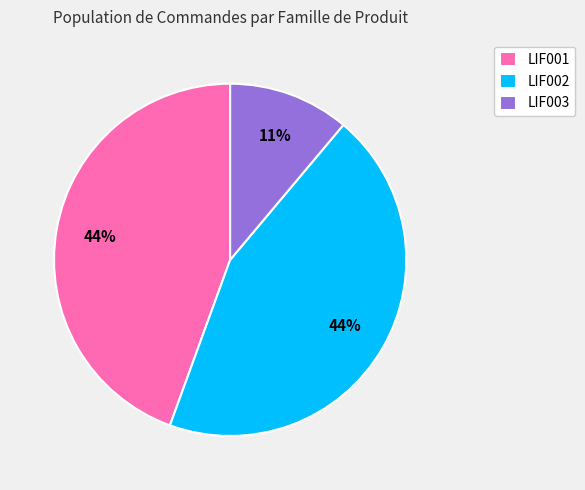

How many slices are in this pie chart?

3